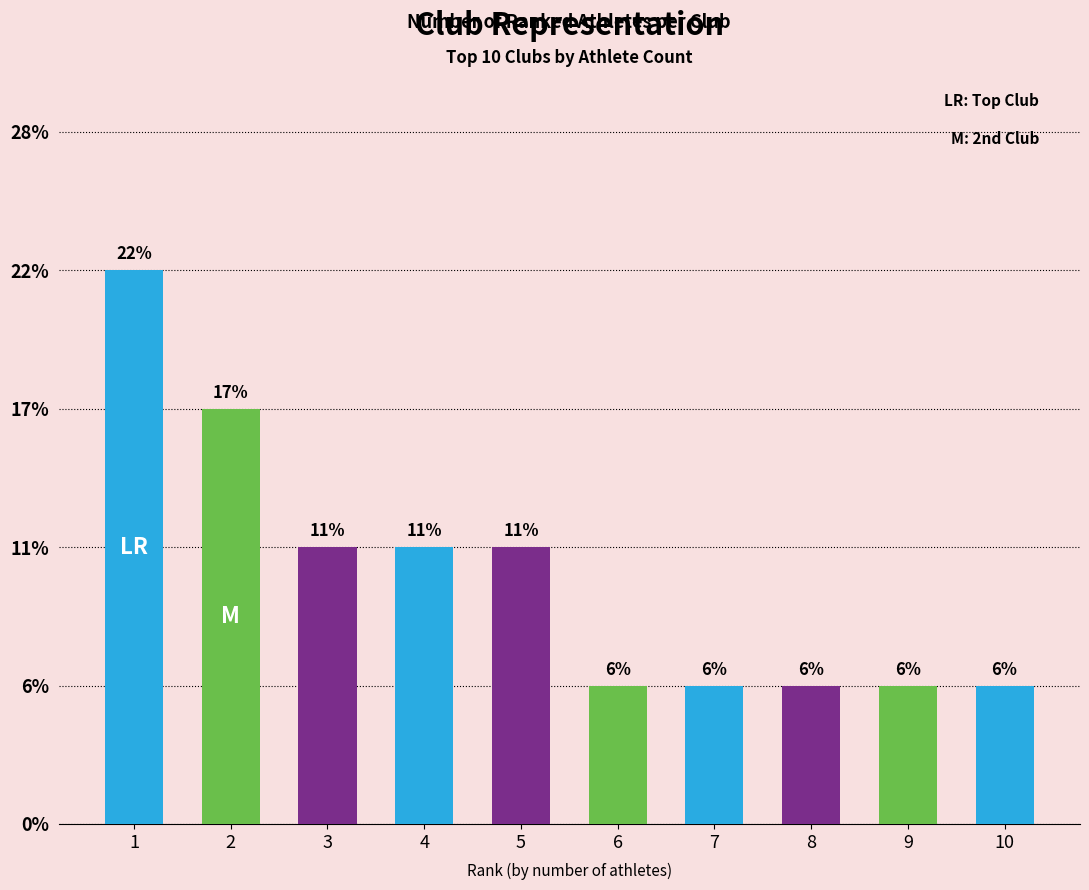

Are the bars horizontal?

No